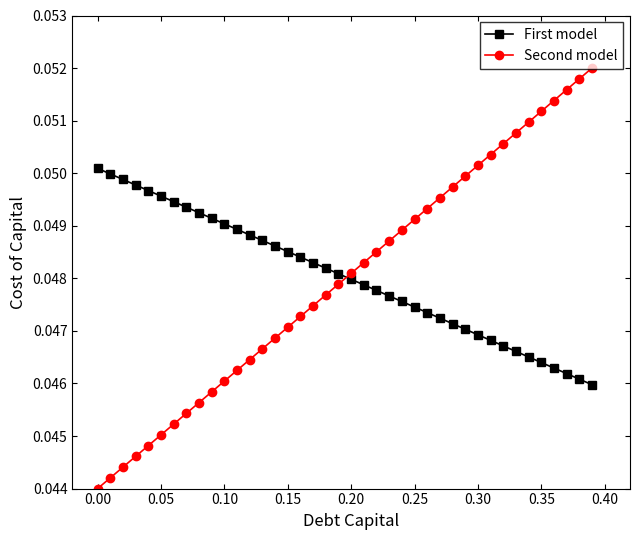

Which series has the largest range (max minus min)?

Second model